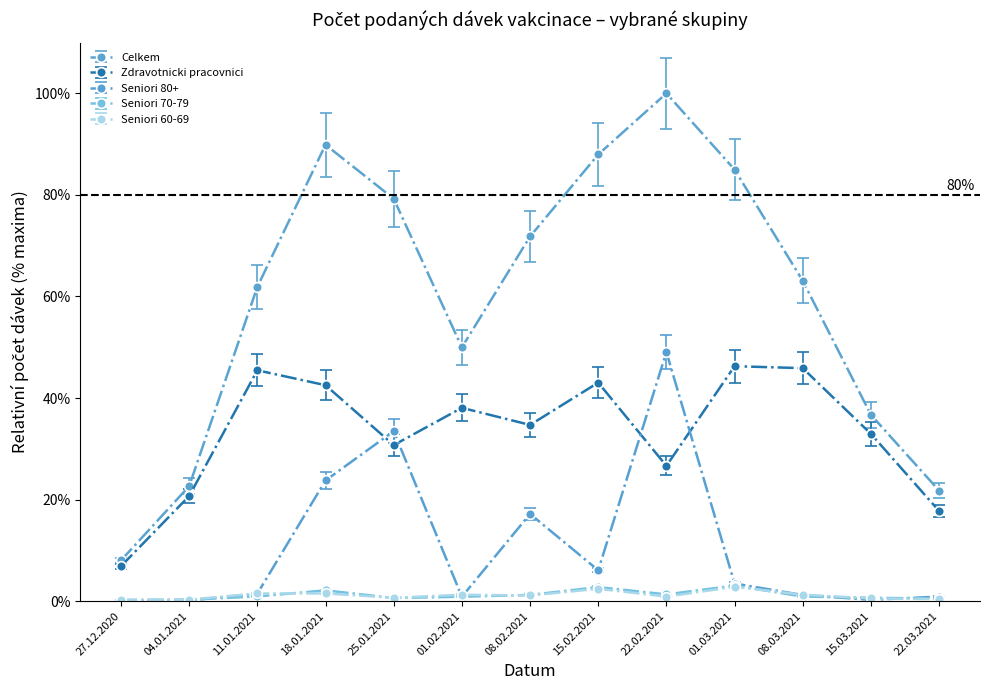

What is the label of the 11th point from the right?

11.01.2021